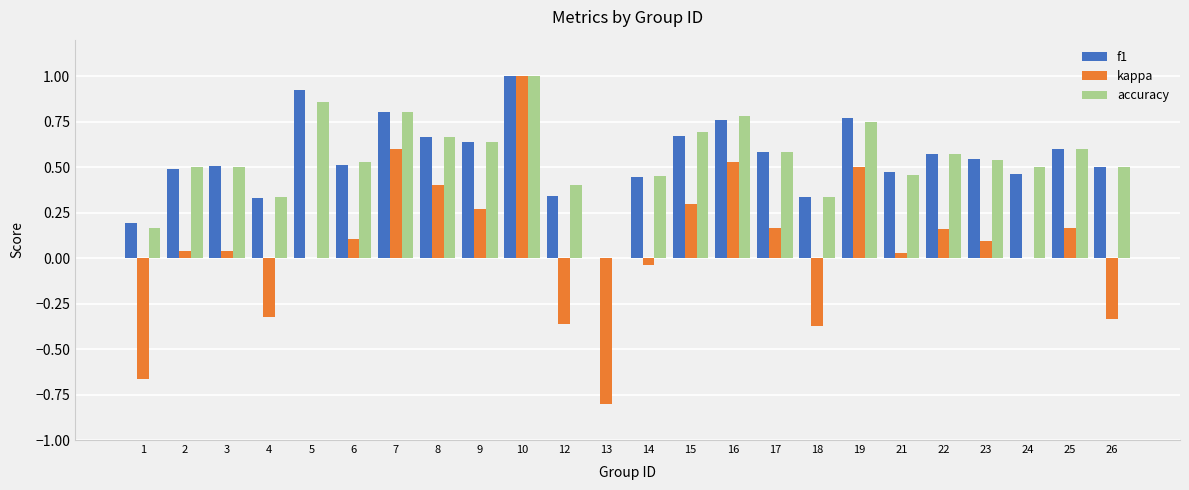

What is the total value across all series at 17?

1.3